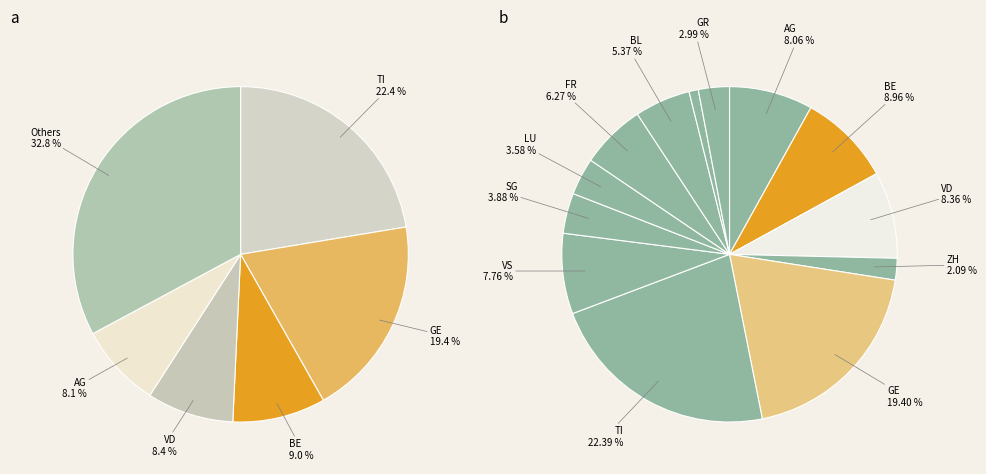

What is the largest slice in the pie chart?

TI